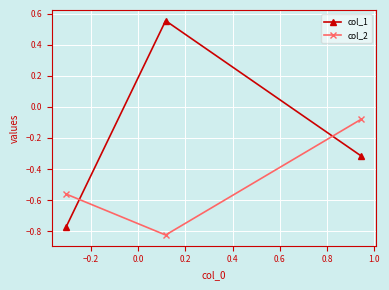

How many series are shown in this chart?

2